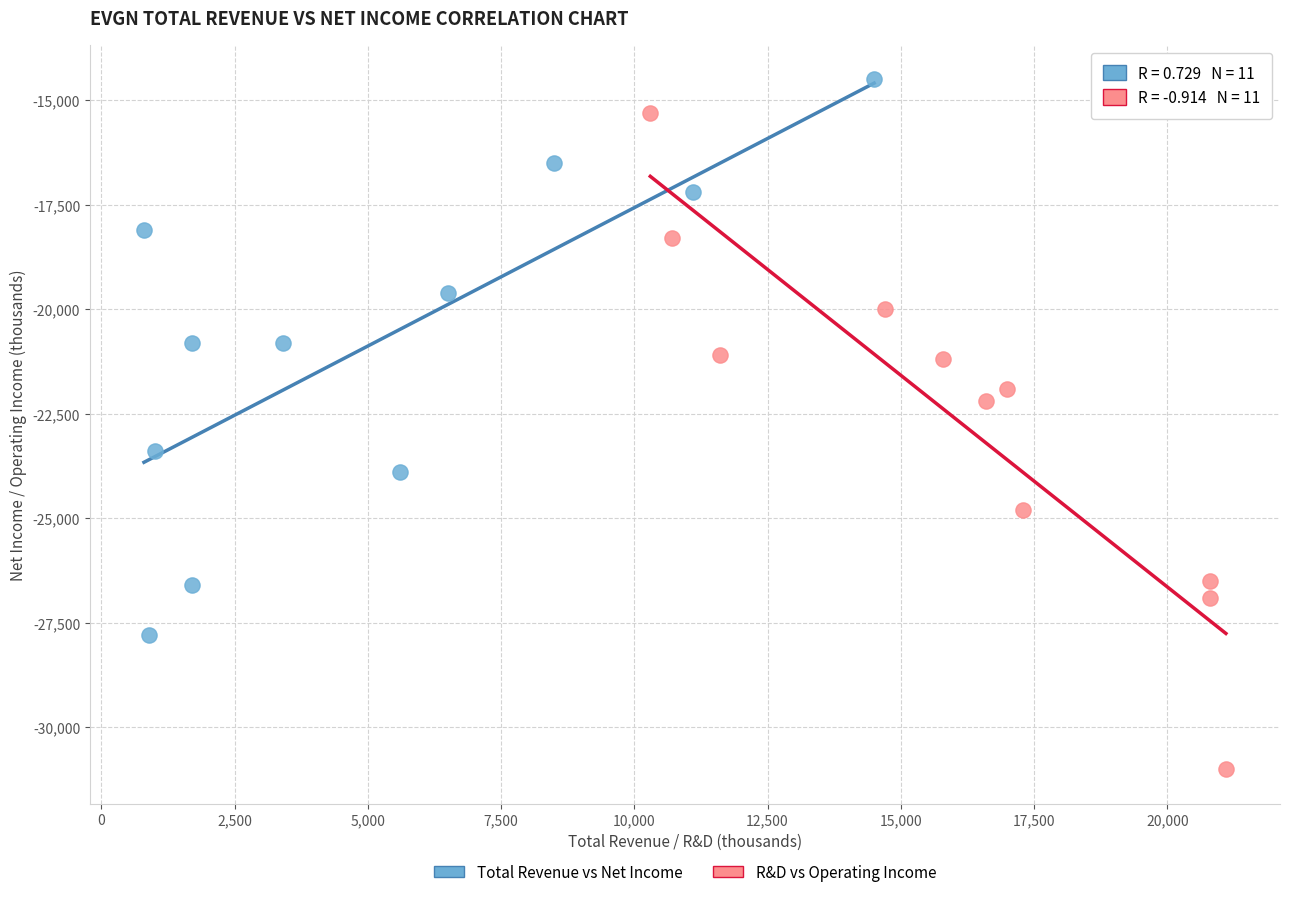

Which series reaches the minimum Y coordinate?

R&D vs Operating Income